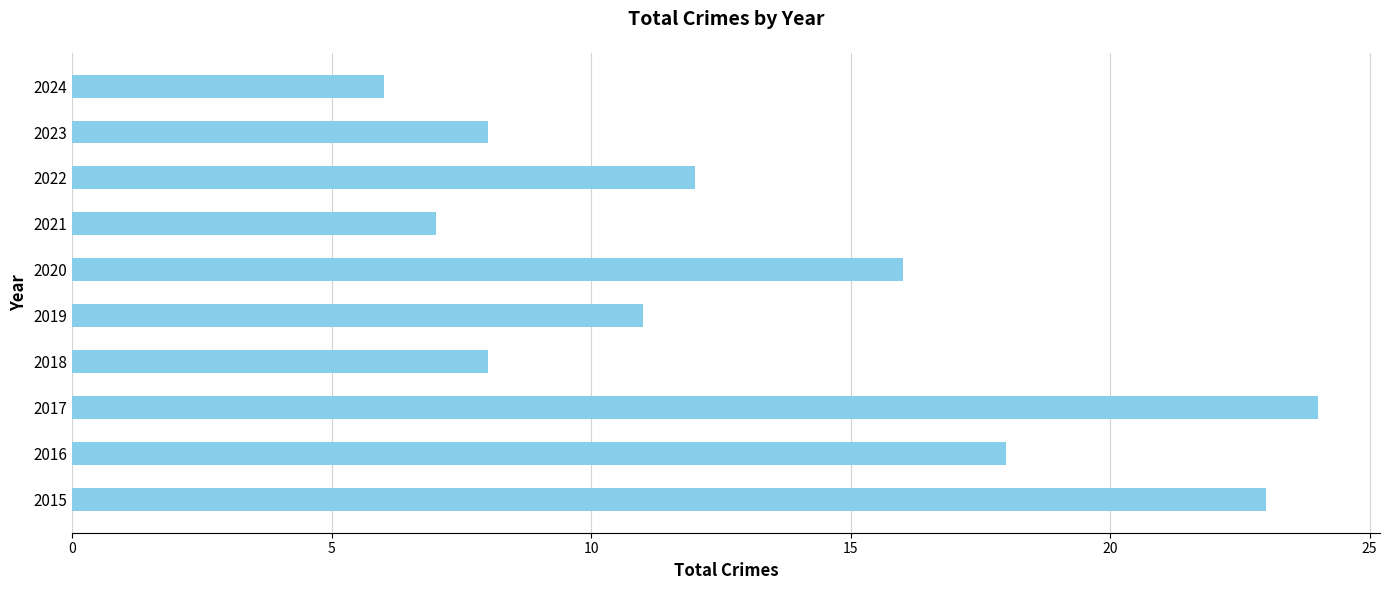

True or false: the data shows 27 at 2020.

False